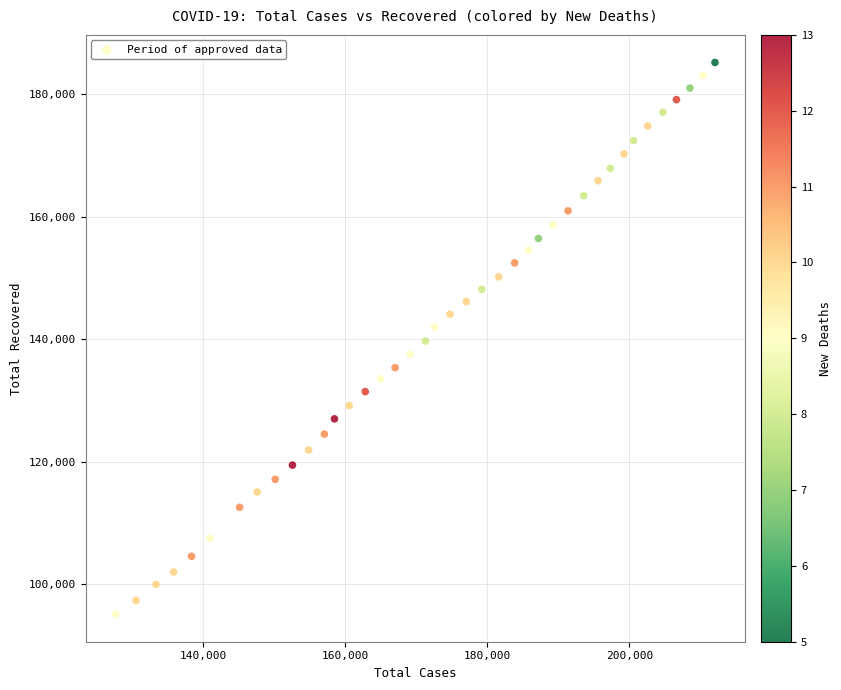

What is the range of Y values (max minus min)?

89966